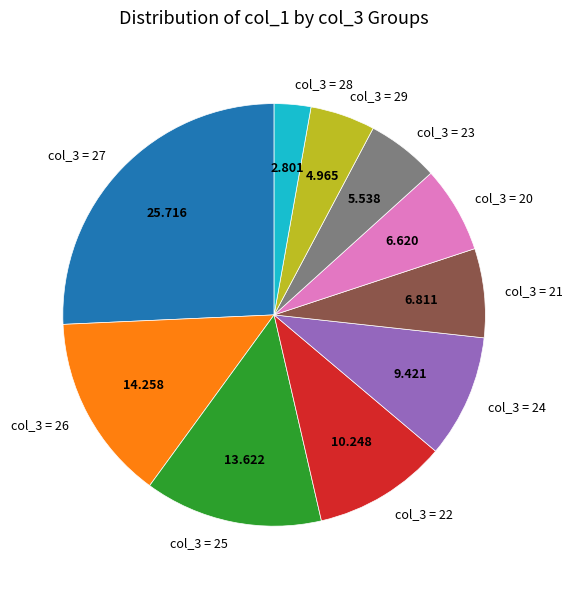

Does any single category account for the majority?

No